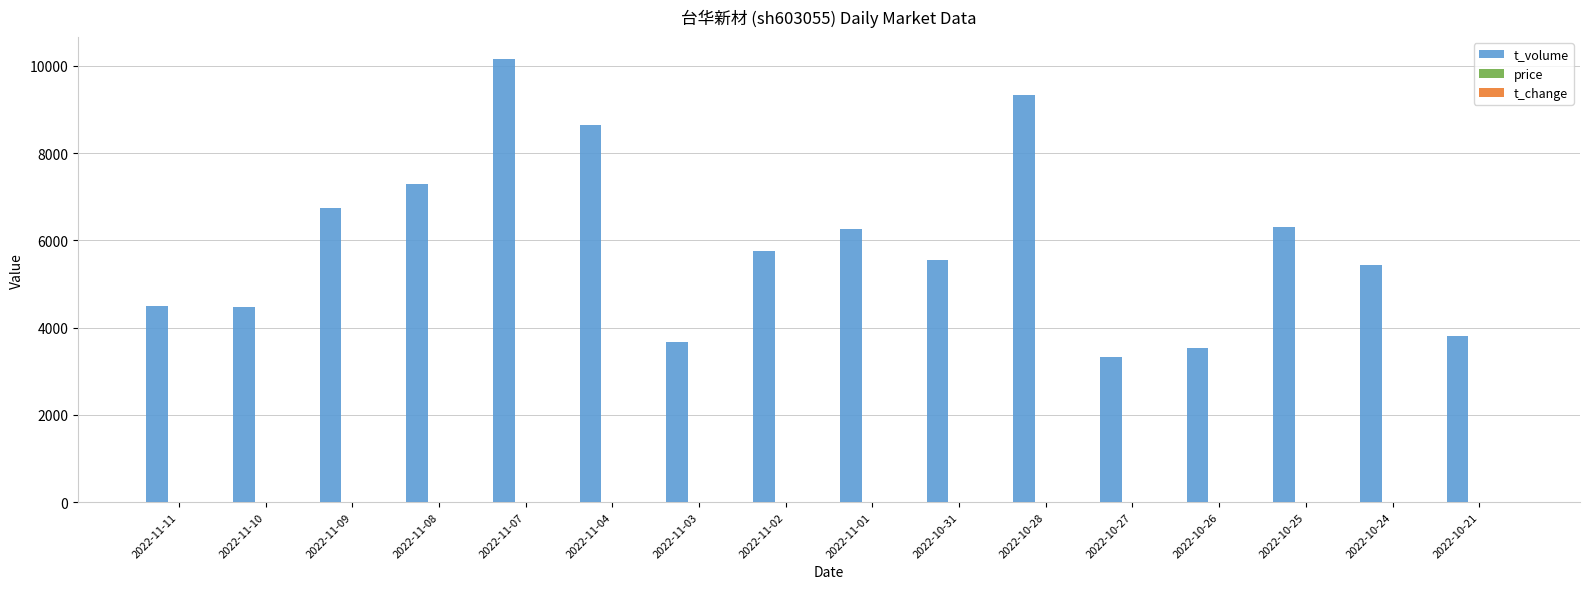

Which label corresponds to the largest value in the chart?

2022-11-07